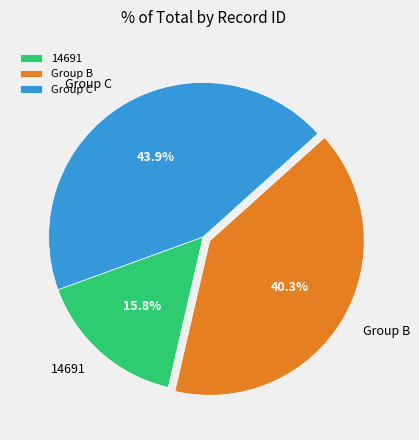

How many segments does this pie chart have?

3